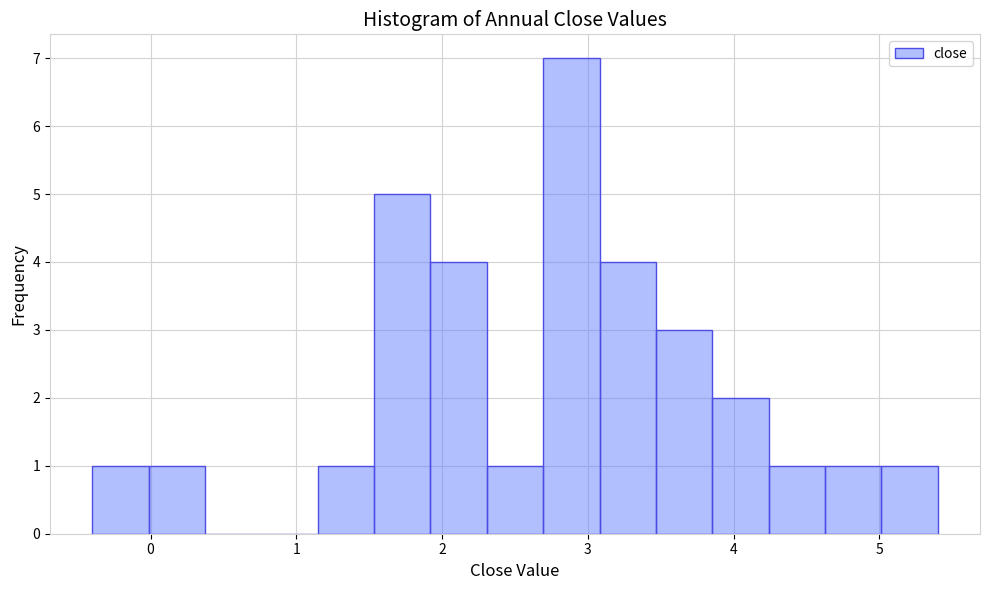

Read against the x-axis, roughly where is the centre of the tallest bar?

2.9